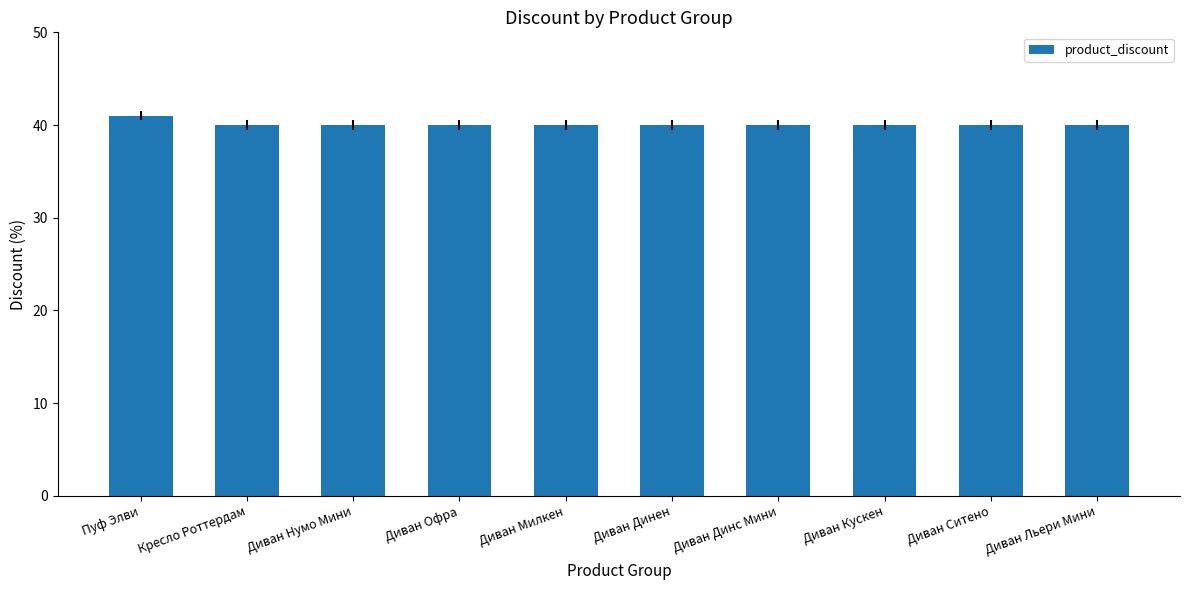

What is the value of the 6th bar from the left?

40